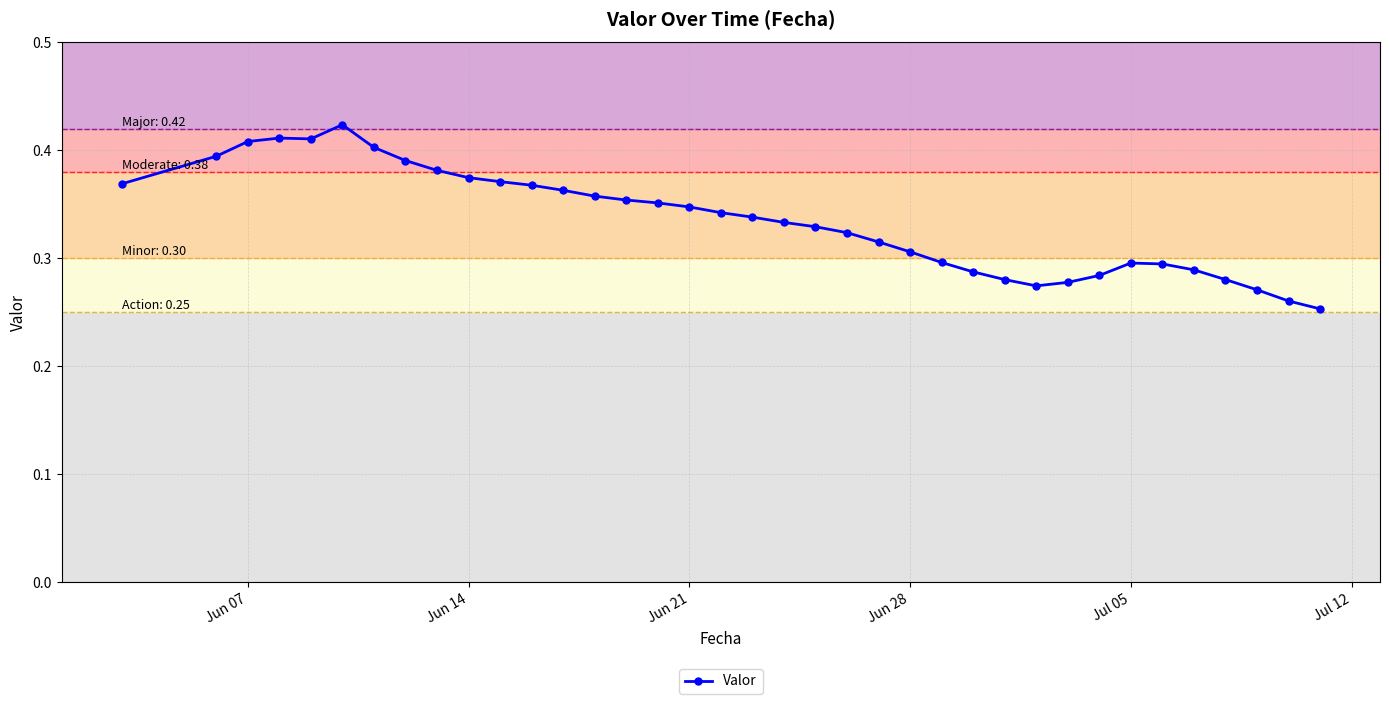

Count the values in the range 0 to 1.

37